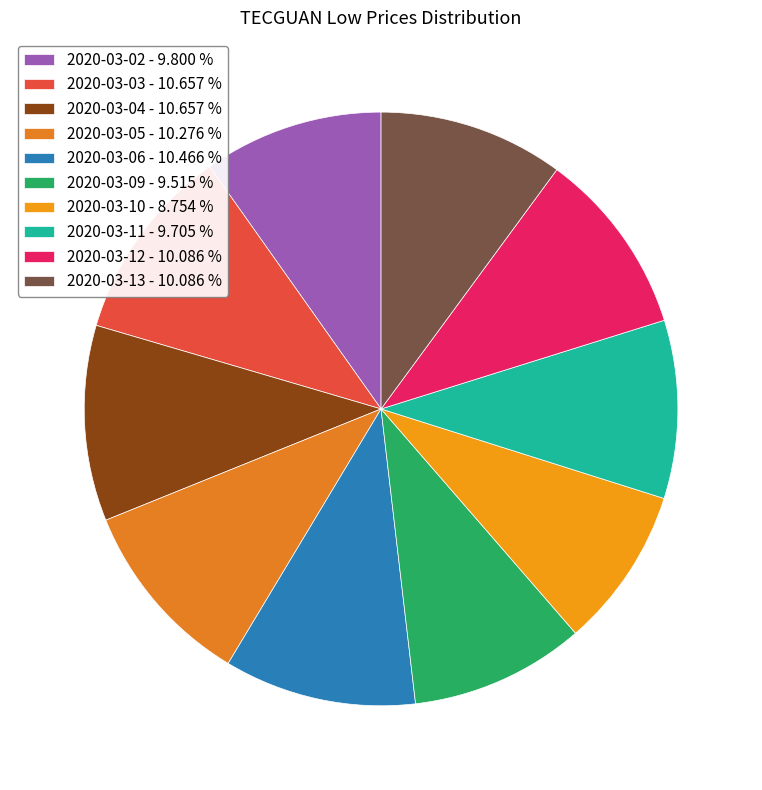

What percentage do 2020-03-05 and 2020-03-10 together represent?

19.0%